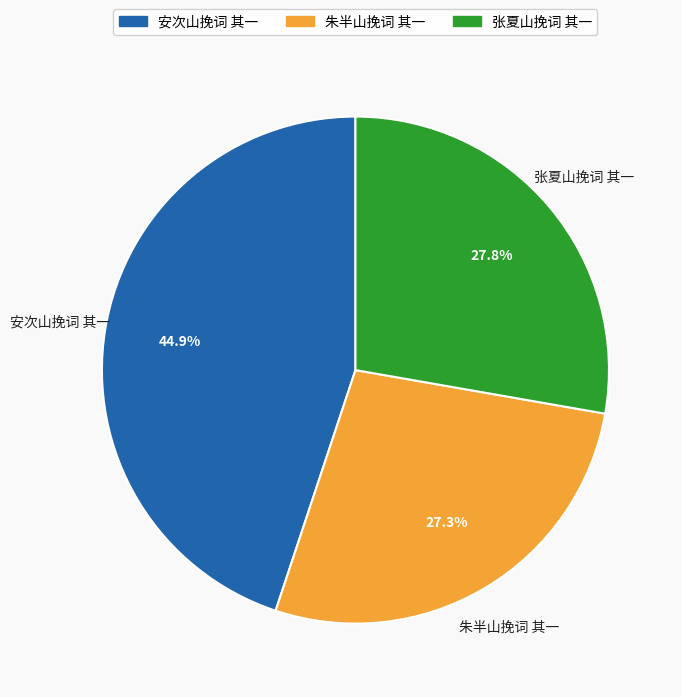

To the nearest percent, what percentage of the pie is 朱半山挽词 其一?

27%